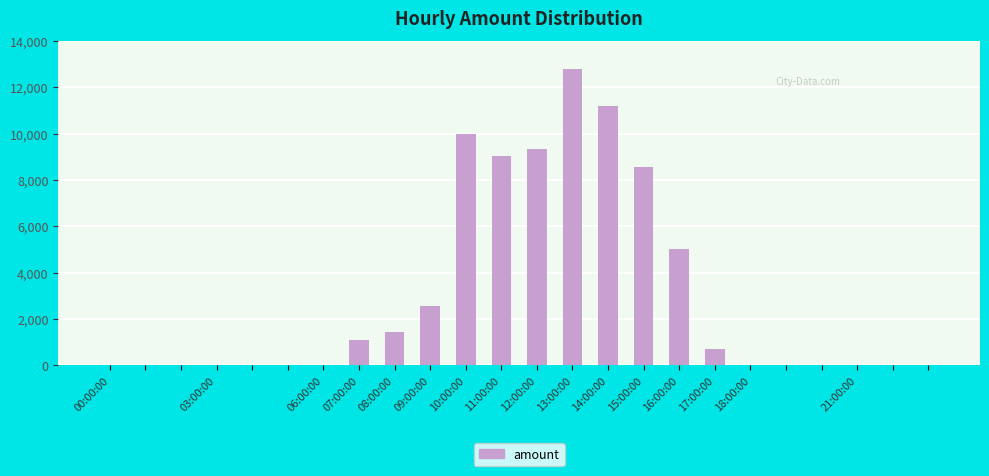

Does the chart contain stacked bars?

No